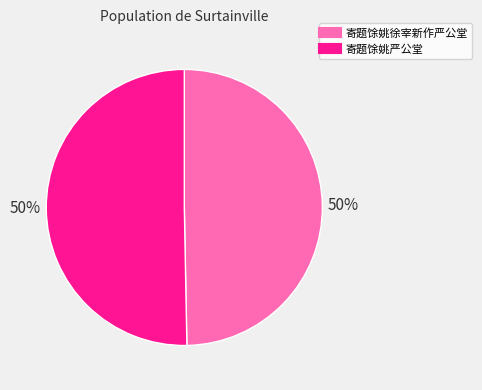

Count the number of slices in the pie.

2